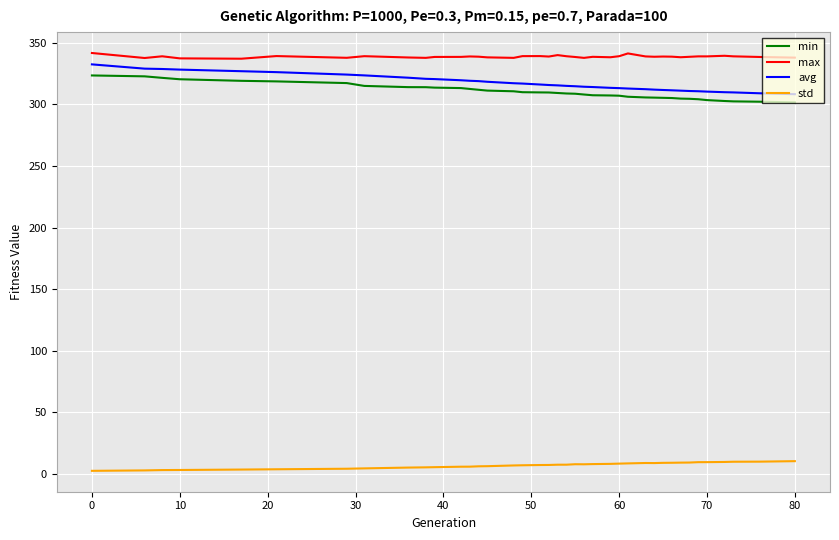

Which series has the largest total across all categories?

max